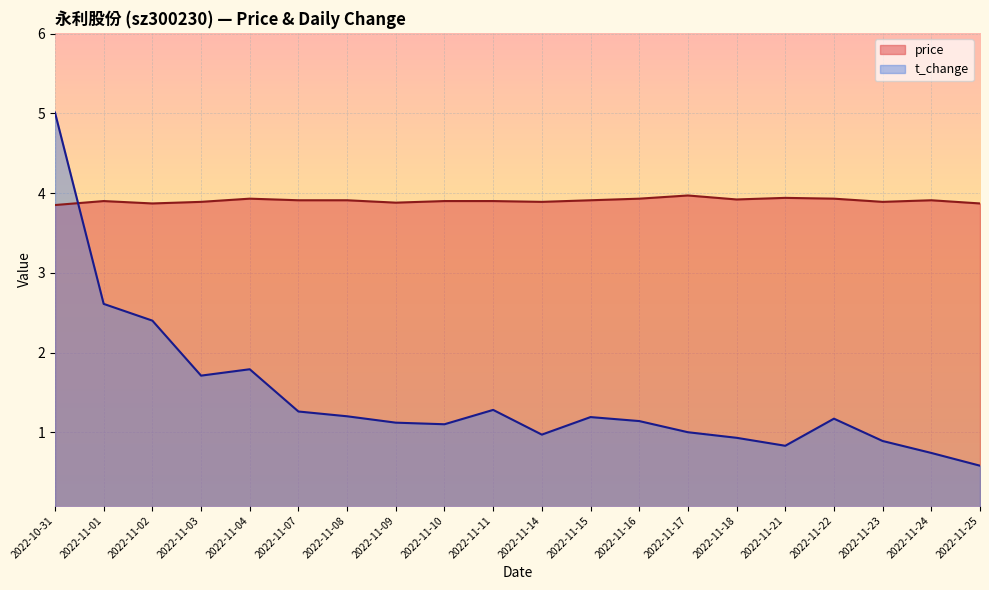

Reading left to right, what are all the values shown in this chart?

price: 3.9	3.9	3.9	3.9	3.9	3.9	3.9	3.9	3.9	3.9	3.9	3.9	3.9	4.0	3.9	3.9	3.9	3.9	3.9	3.9
t_change: 5.0	2.6	2.4	1.7	1.8	1.3	1.2	1.1	1.1	1.3	1.0	1.2	1.1	1.0	0.9	0.8	1.2	0.9	0.7	0.6